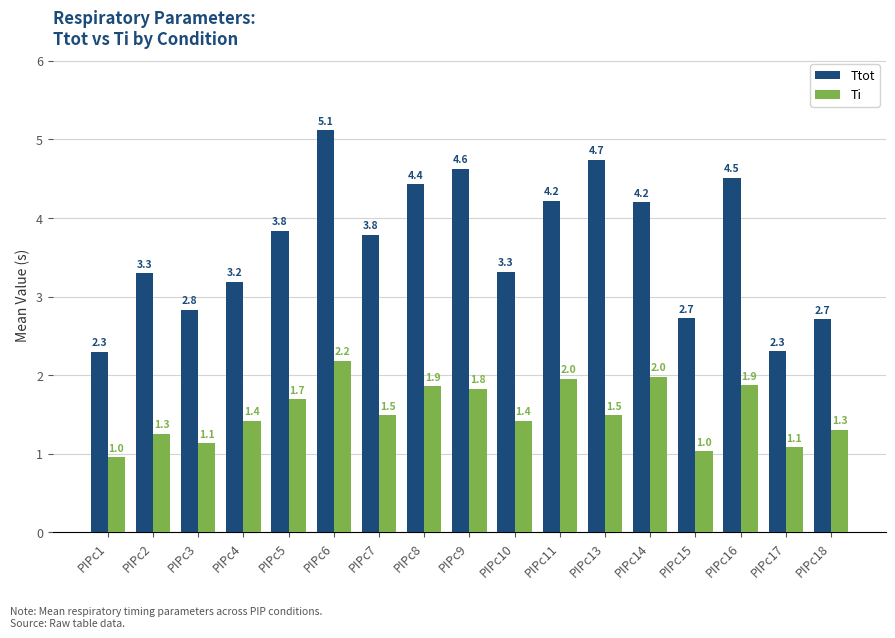

What is the value of the Ttot bar at the 11th from the left?

4.2